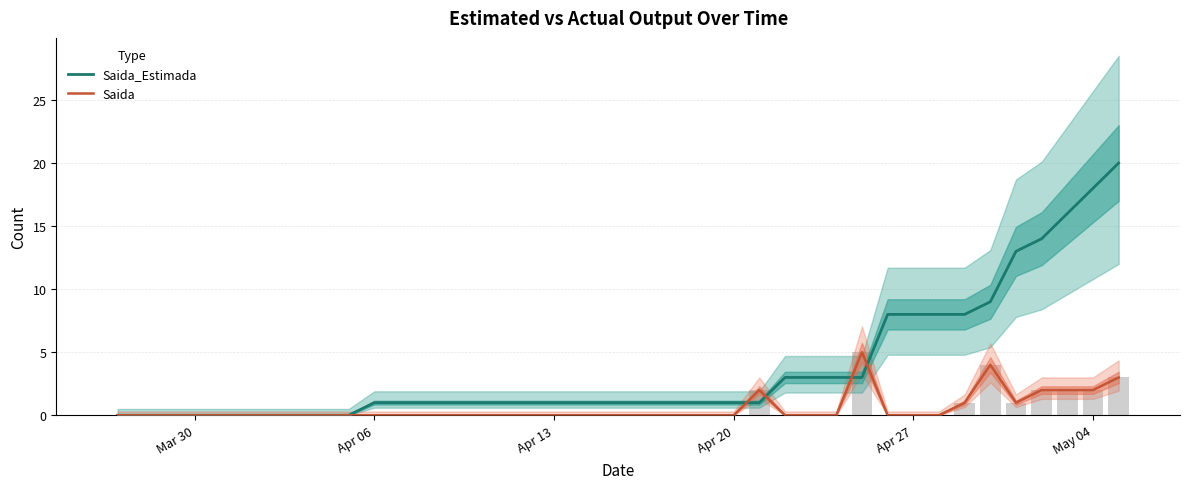

What is the maximum value for Saida?

5